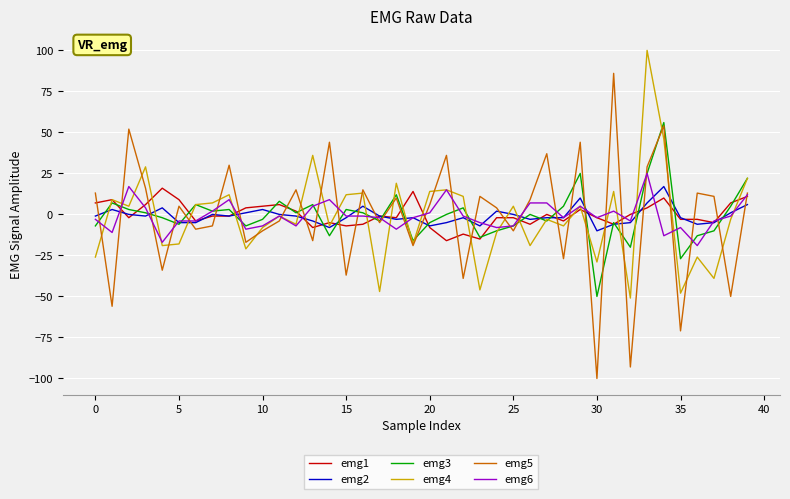

What is the minimum value for emg2?

-10